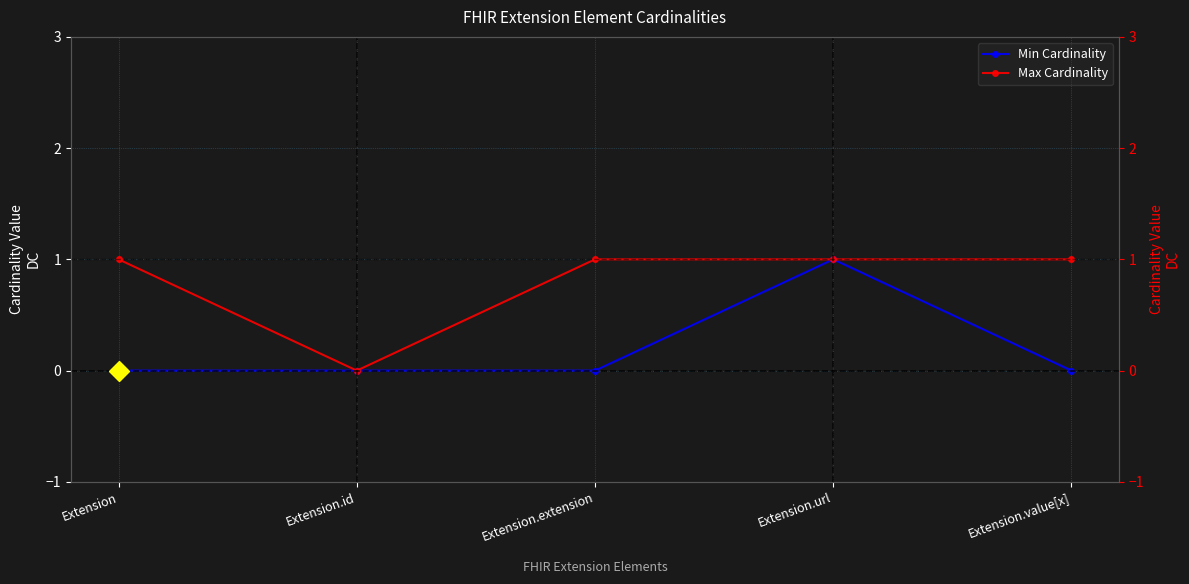

What is the difference between the maximum and minimum values in the Min Cardinality series?

1